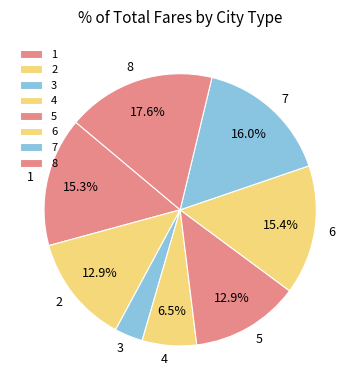

Which slice is the largest?

8